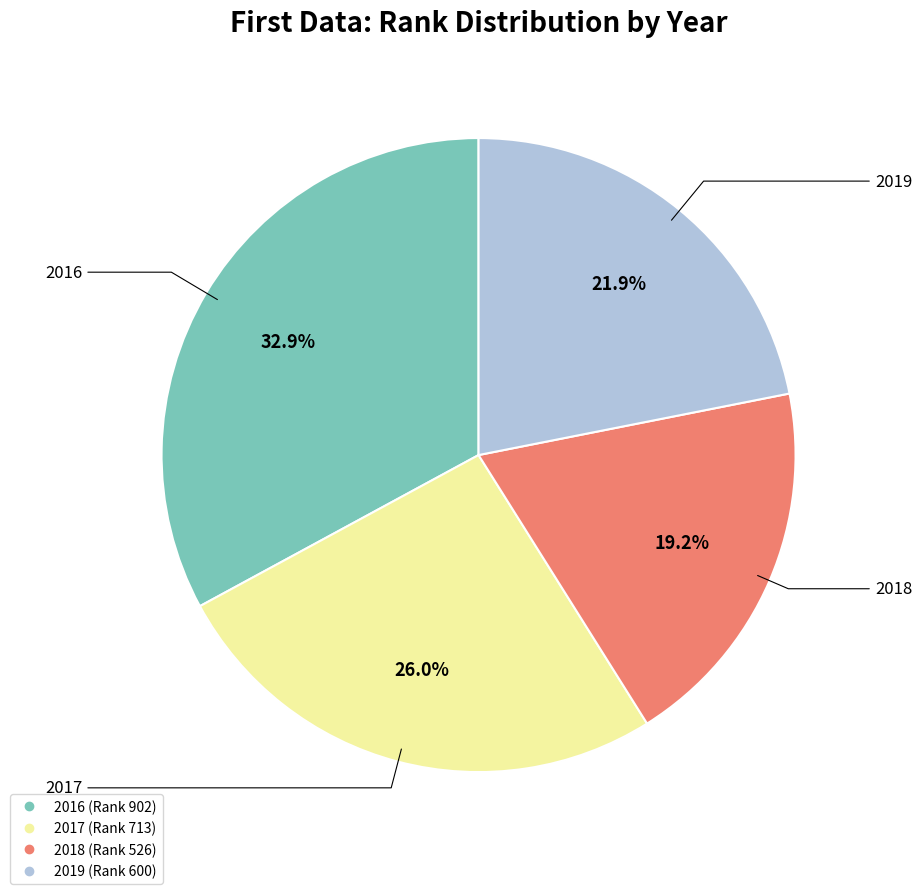

To the nearest percent, what portion does 2016 represent?

33%